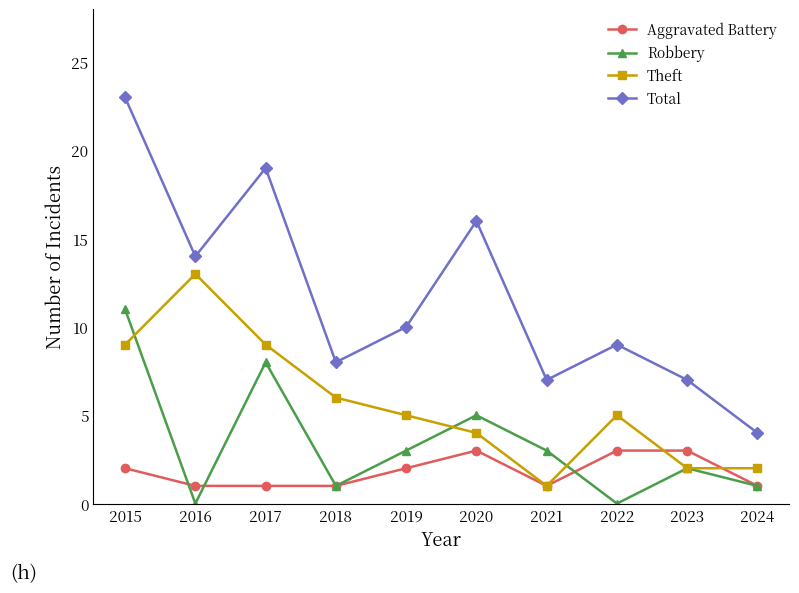

Which series has the largest range (max minus min)?

Total